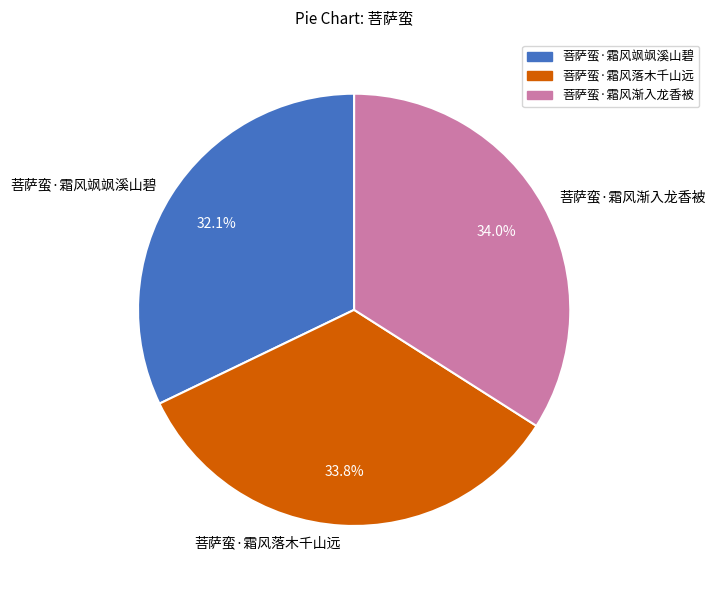

Is 菩萨蛮·霜风落木千山远 the majority of the pie?

No